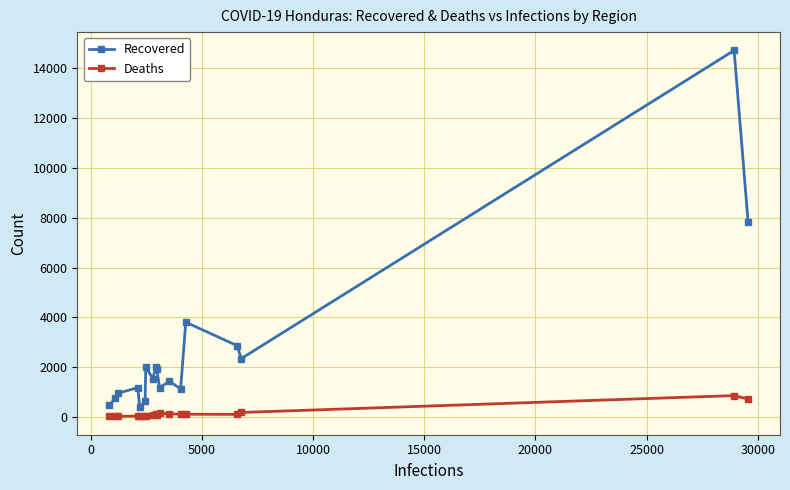

What is the maximum value shown in the chart?

14716